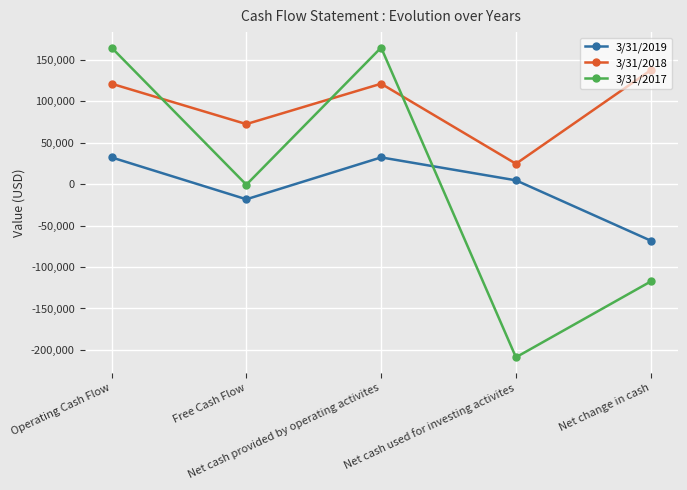

Which series has the largest total across all categories?

3/31/2018